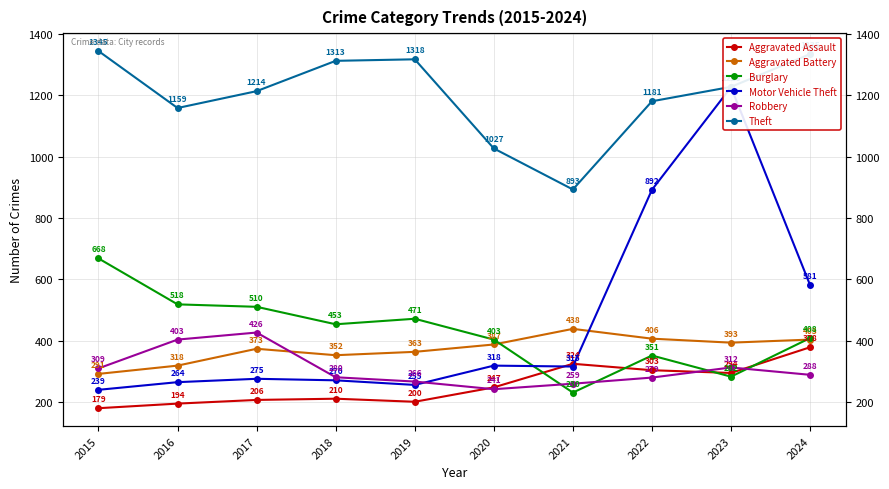

Which has a higher value, 2015 or 2016?

2016